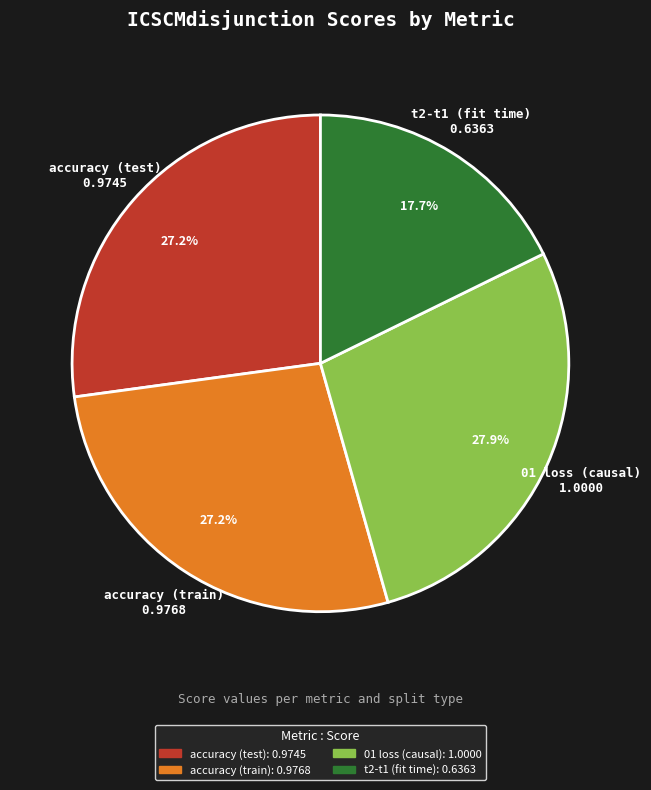

What is the ratio of the value at accuracy (train) to the value at 01 loss (causal)?

1.0